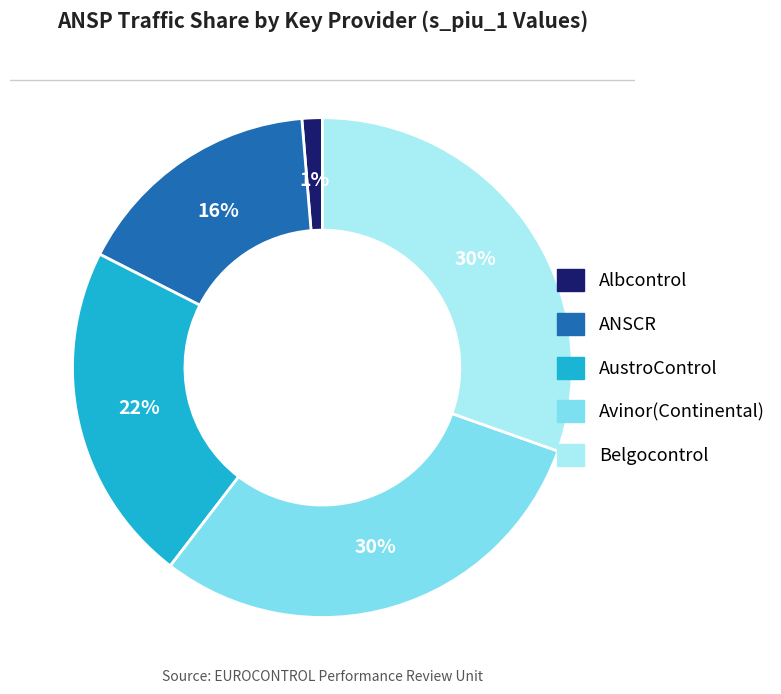

How many segments does this pie chart have?

5